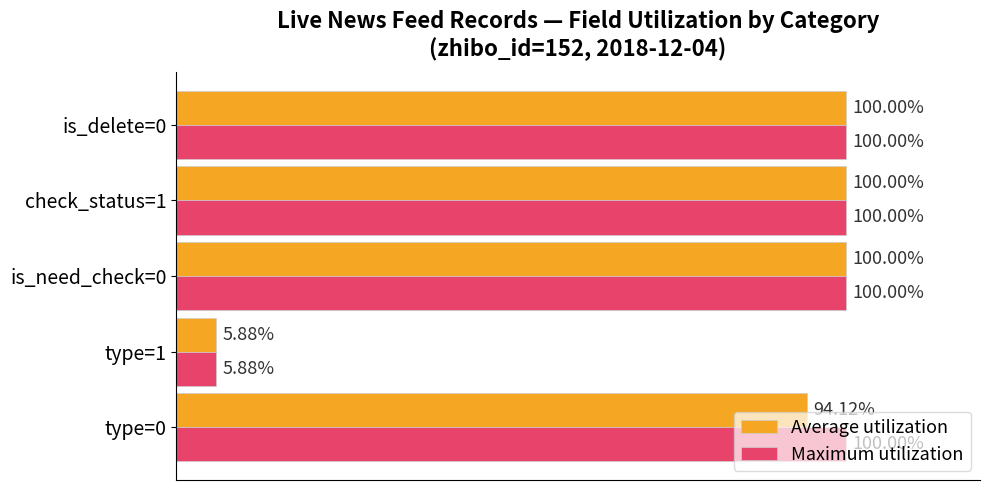

List the series in order of their overall mean, highest first.

Maximum utilization, Average utilization